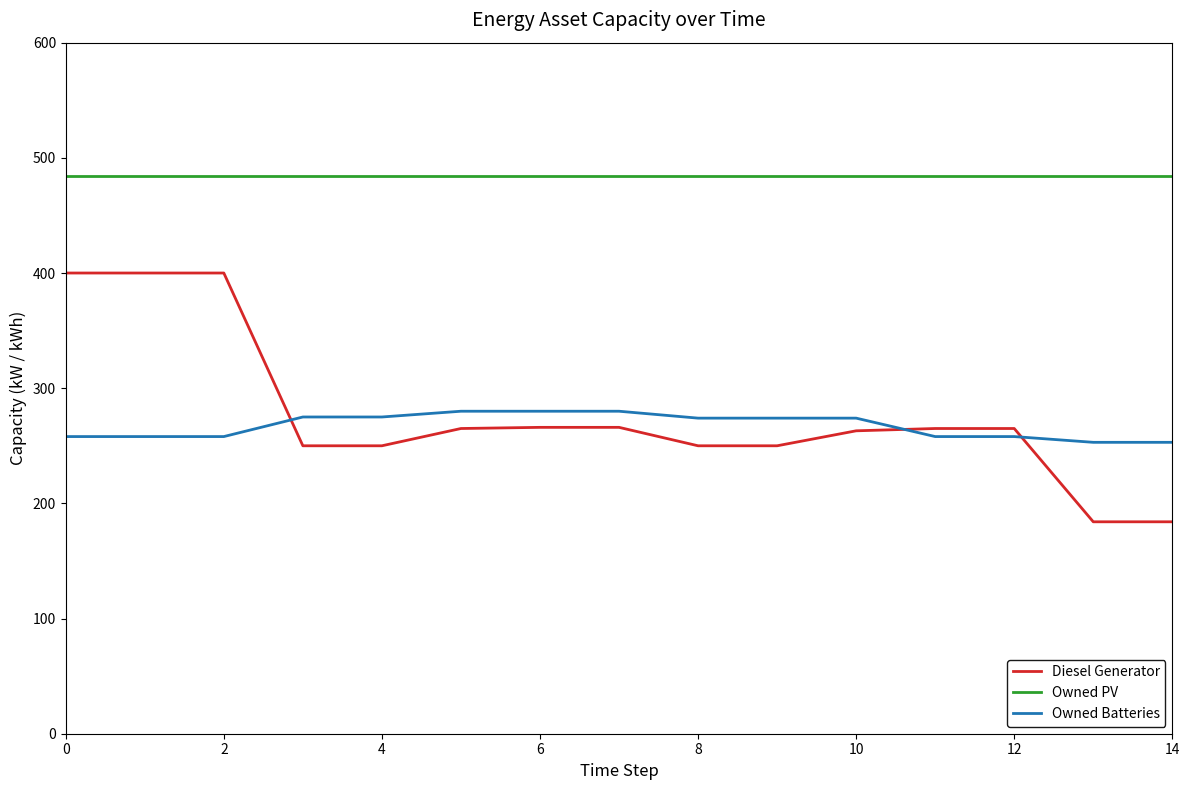

What is the difference between the maximum and minimum values in the Diesel Generator series?

216